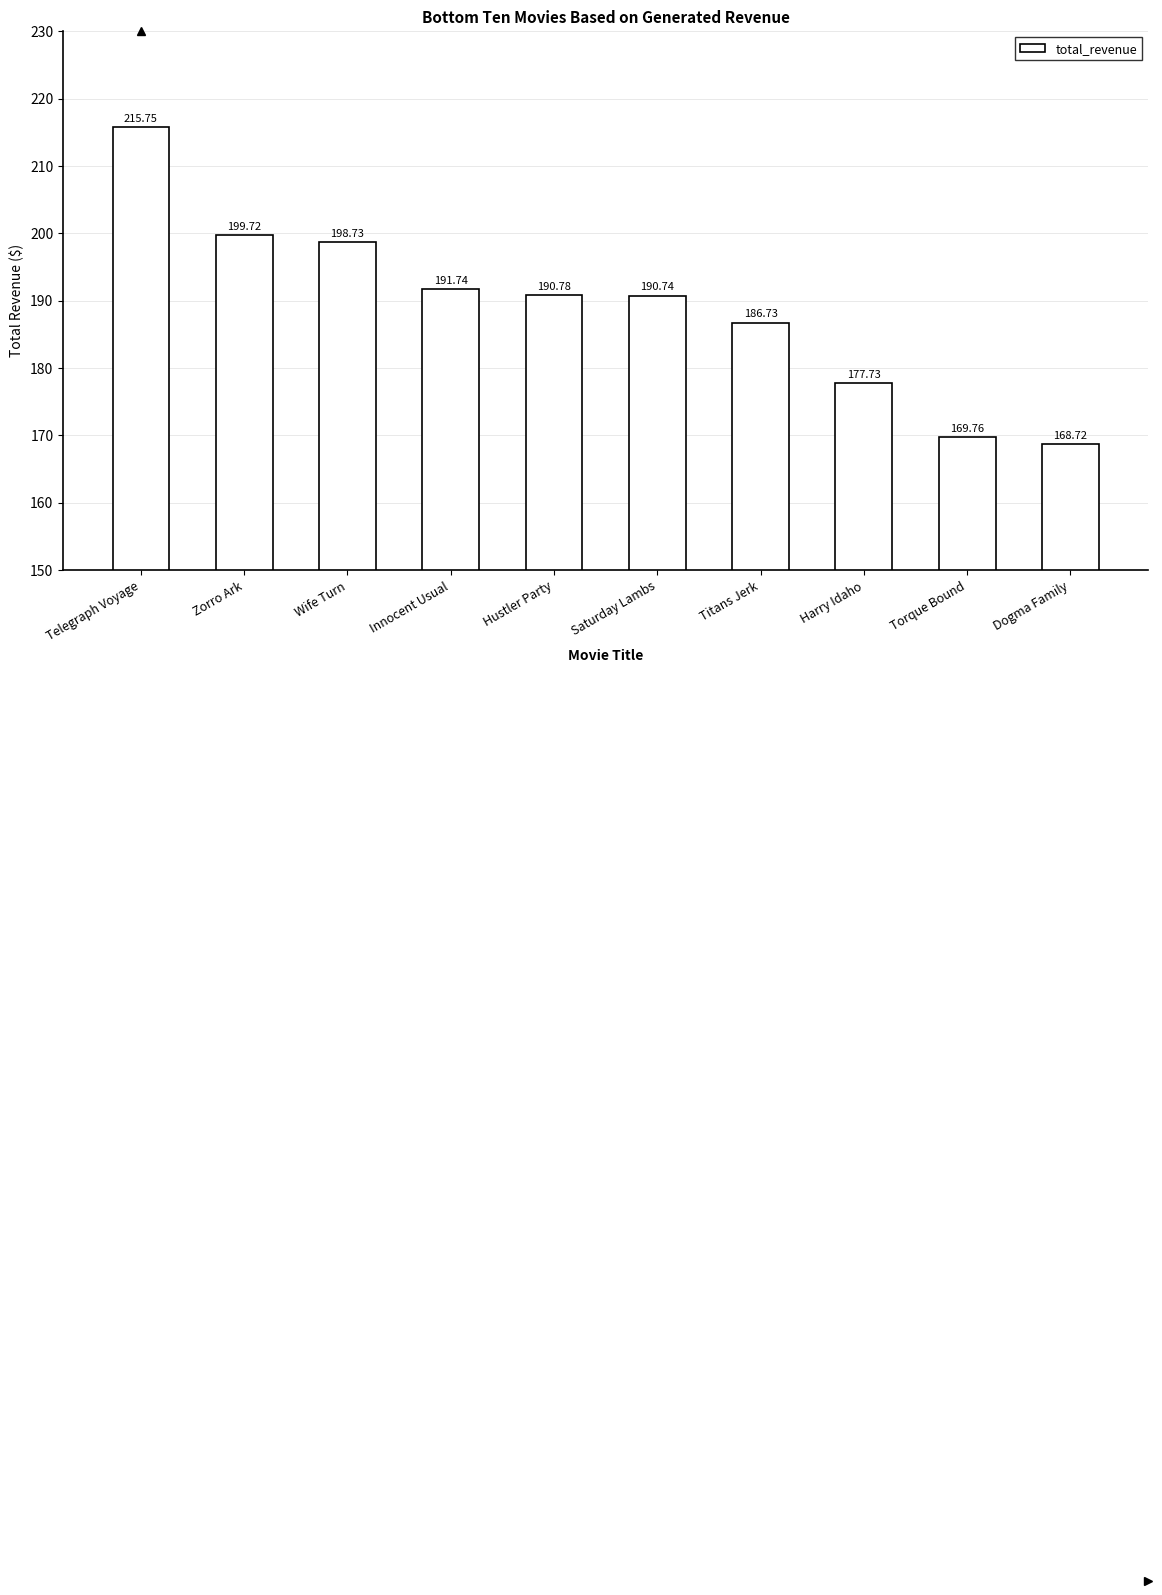

What is the difference between the maximum and minimum values?

47.0